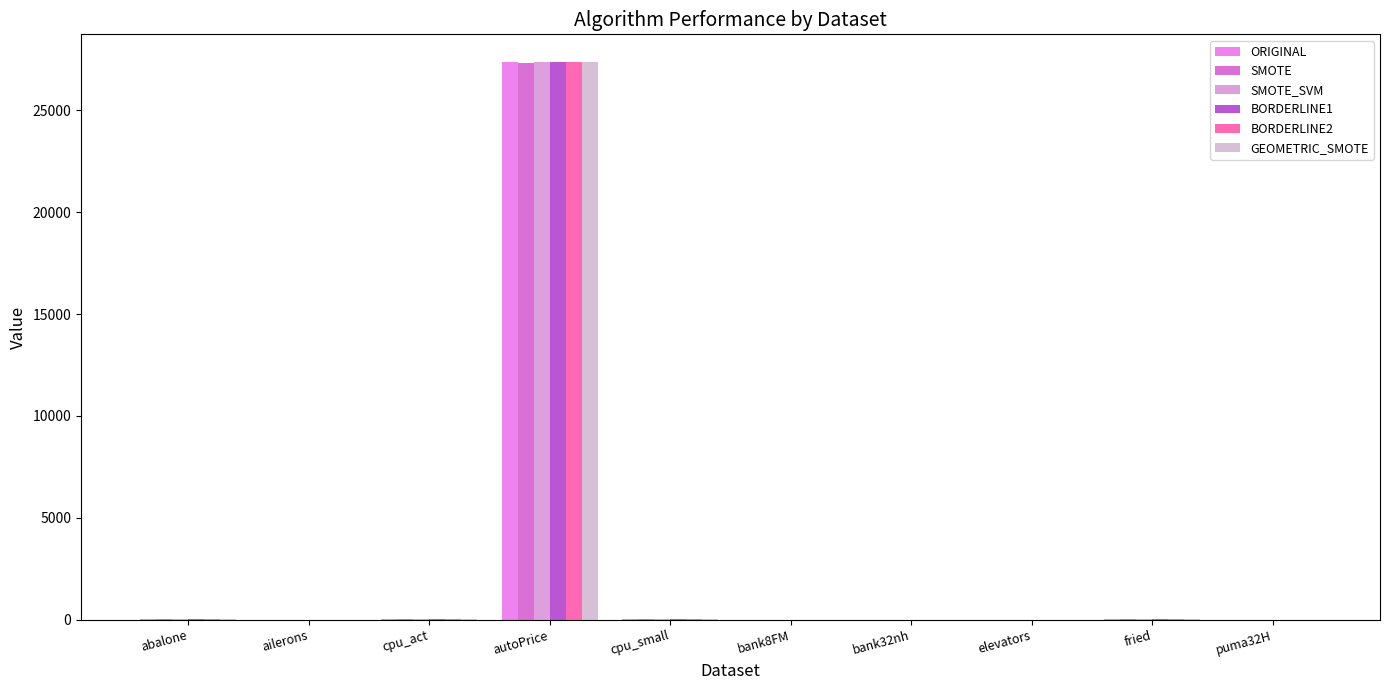

Which series has the largest total across all categories?

SMOTE_SVM